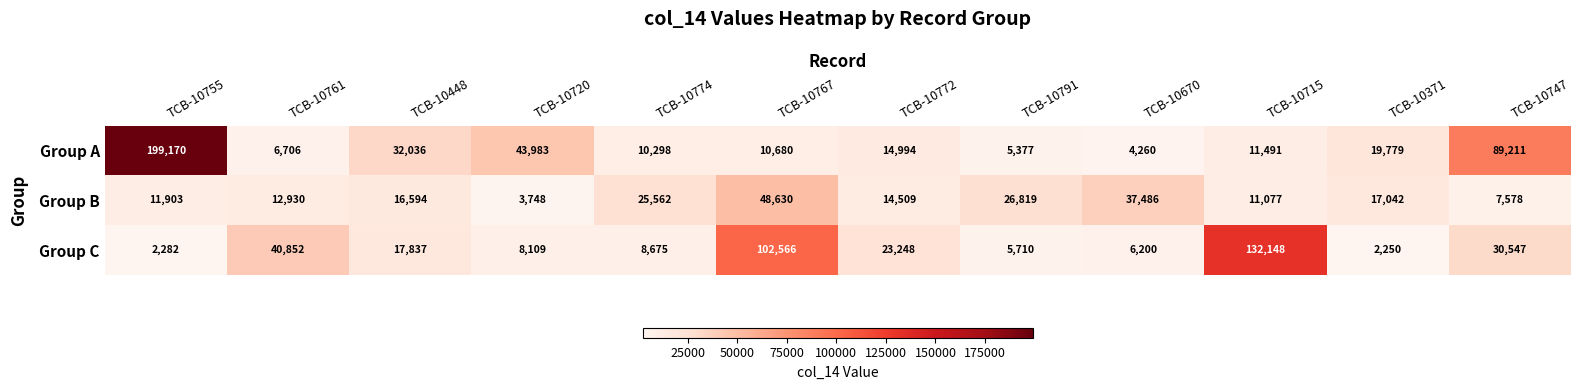

List the series in order of their overall mean, highest first.

Group A, Group C, Group B